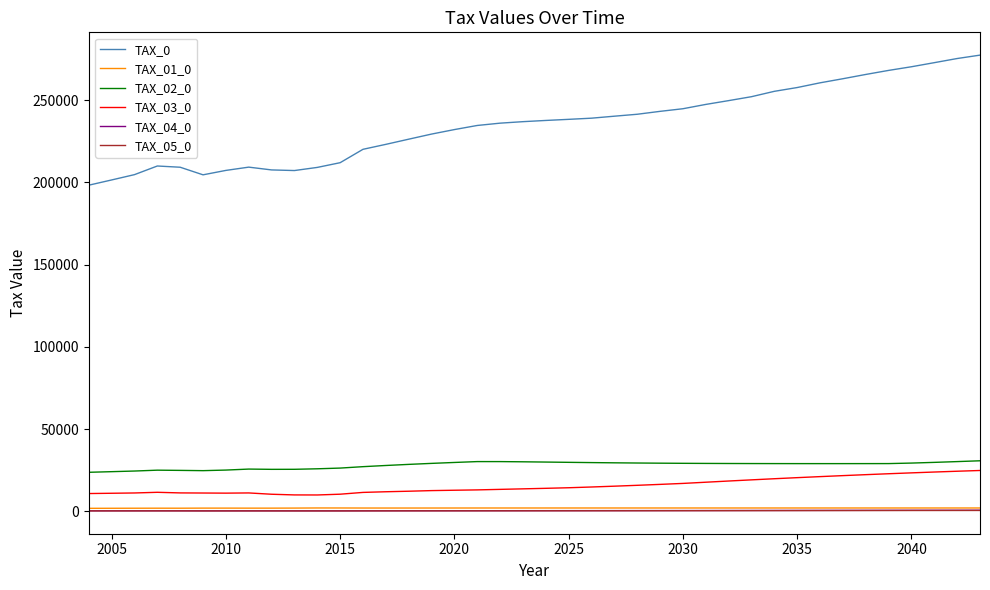

What are all the series names shown in the legend?

TAX_0, TAX_01_0, TAX_02_0, TAX_03_0, TAX_04_0, TAX_05_0